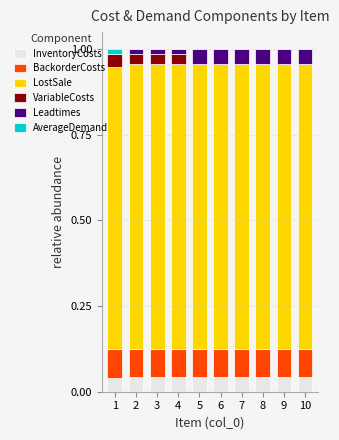

What is the total value across all series at 6?

1.0